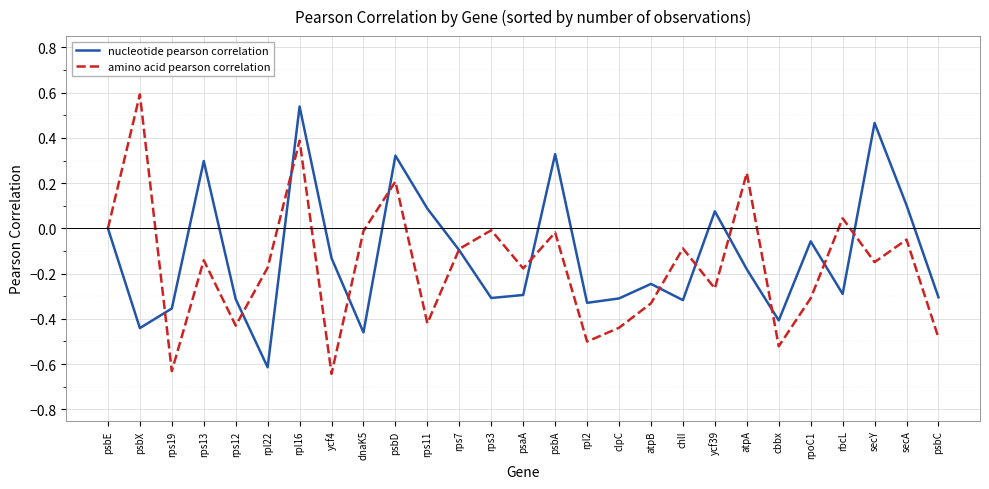

At which label does nucleotide pearson correlation reach its minimum?

rpl22